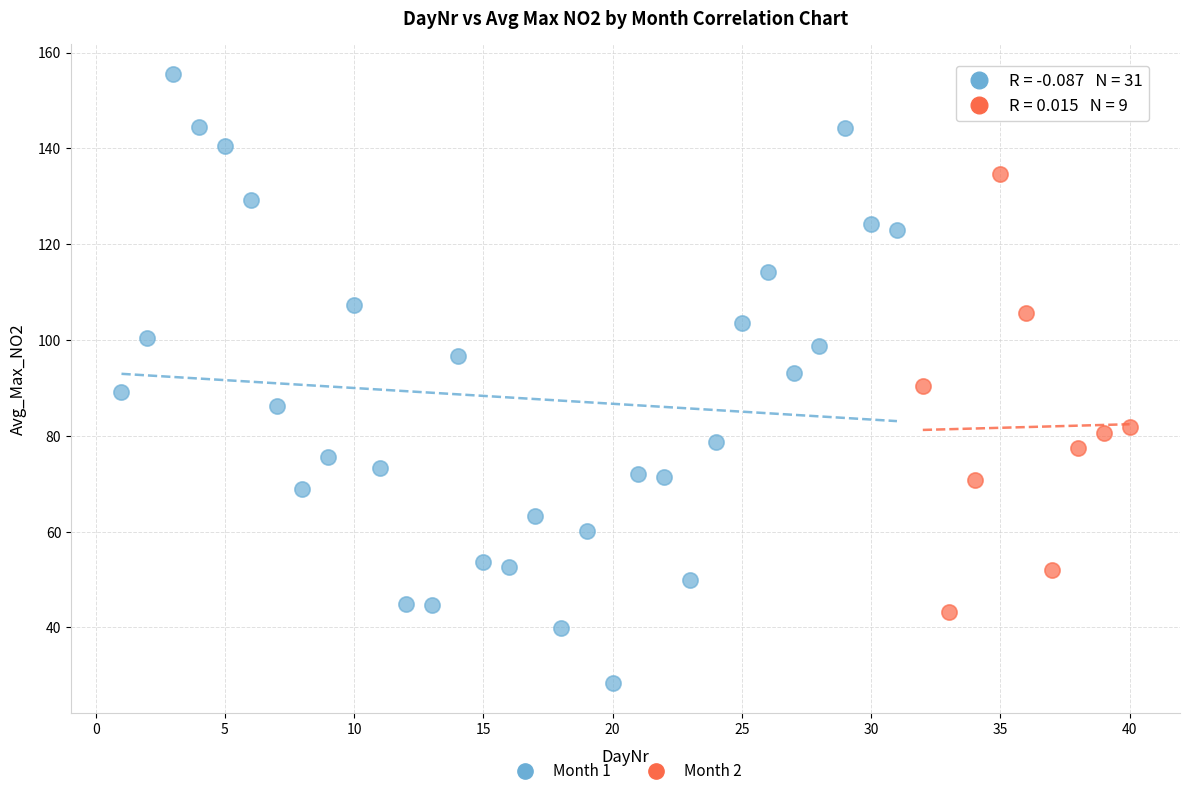

Which series contains the lowest Y value?

Month 1